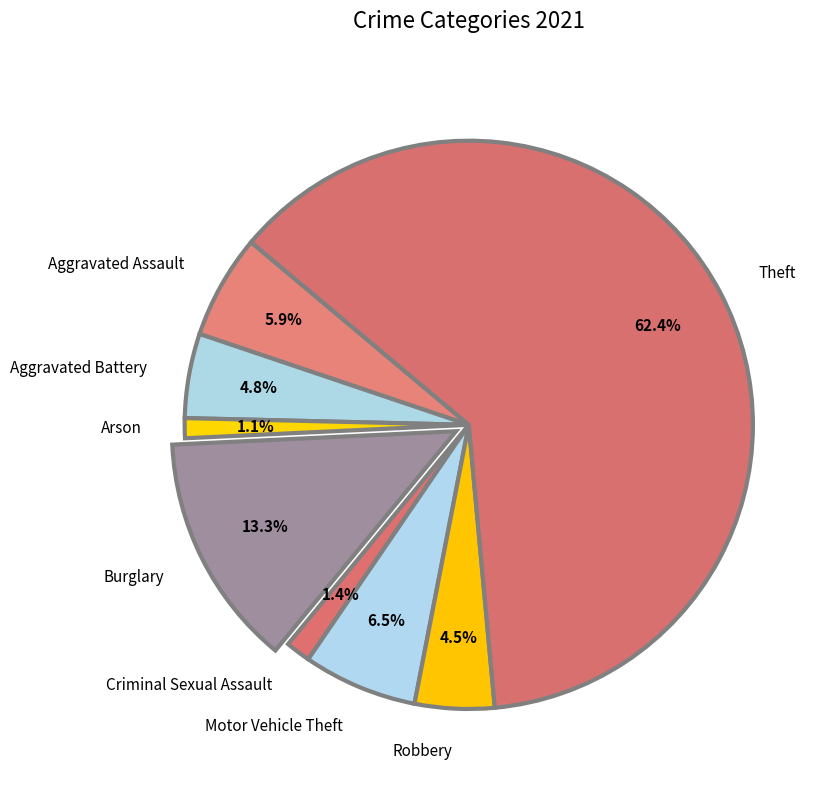

Approximately how many times larger is the value at Motor Vehicle Theft compared to Robbery?

1.4